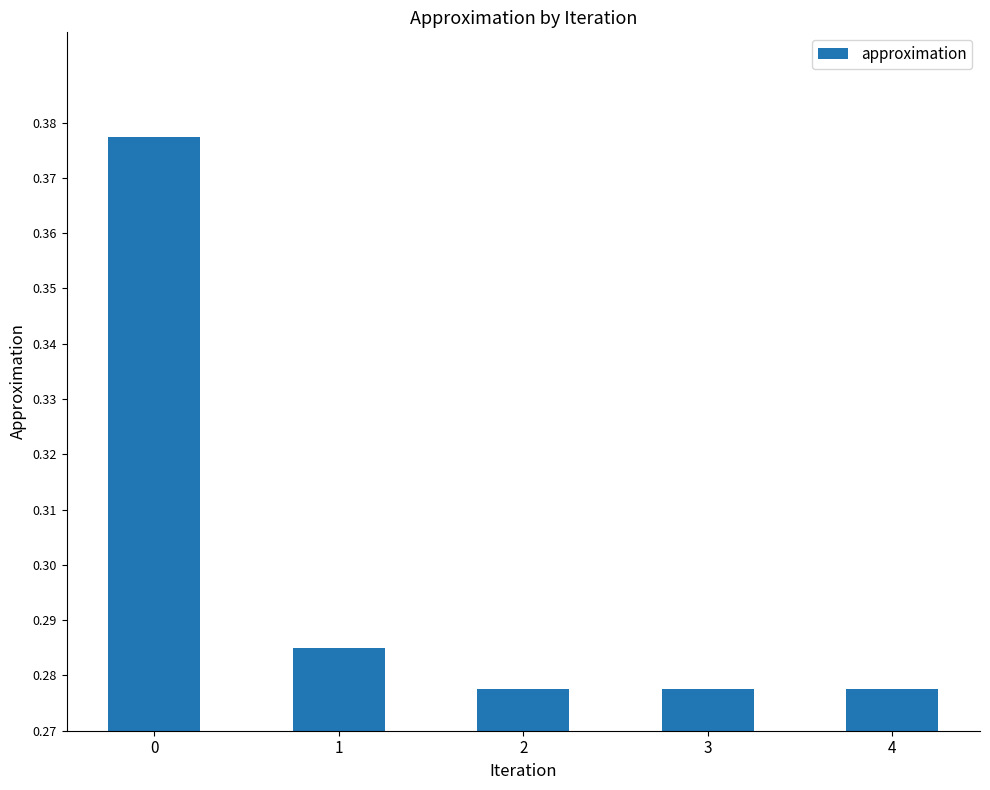

The value at 1 is 0.5. True or false?

False